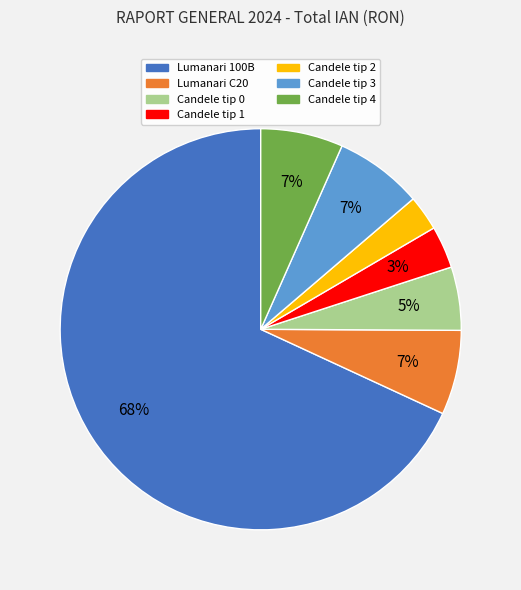

How many slices are in this pie chart?

7